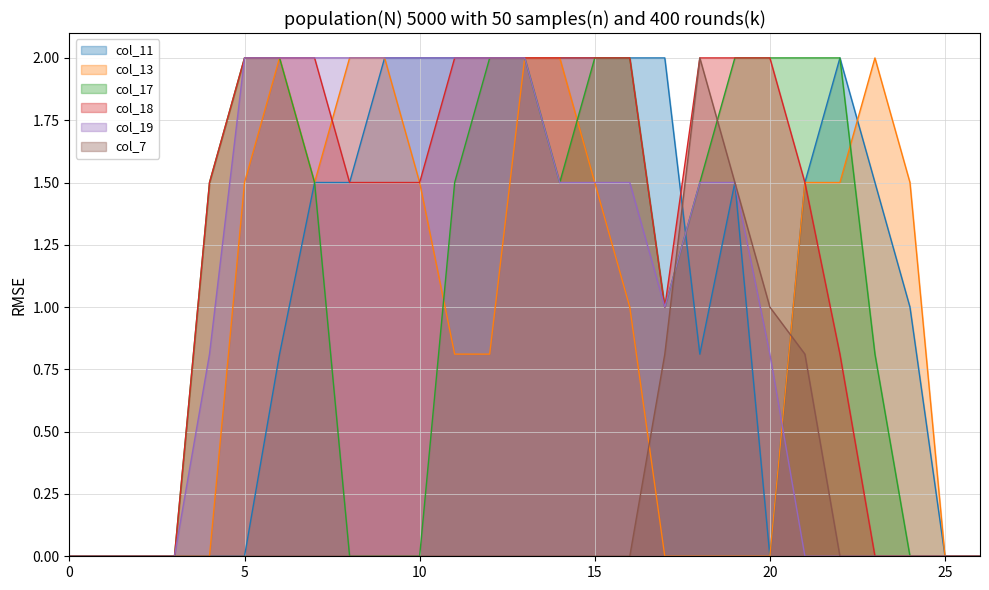

What are all the series names shown in the legend?

col_11, col_13, col_17, col_18, col_19, col_7